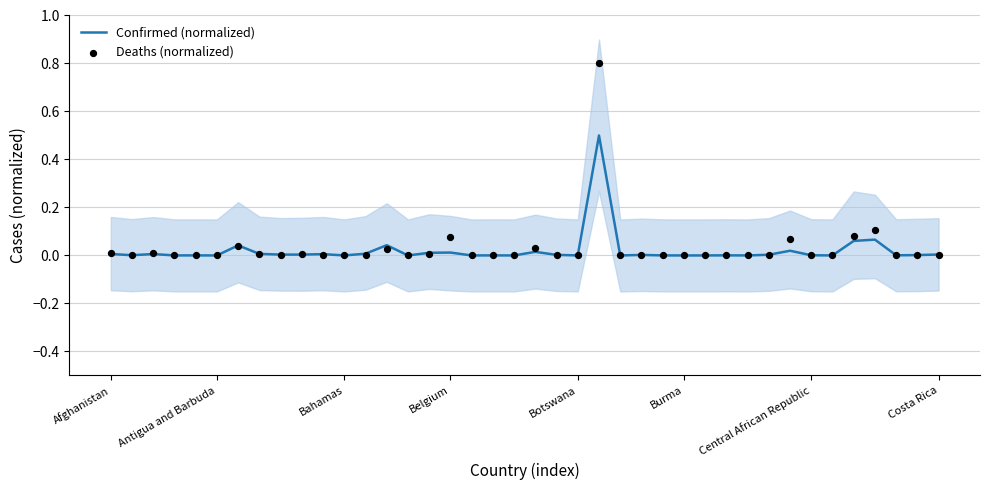

At which category is the sum across all series the highest?

23